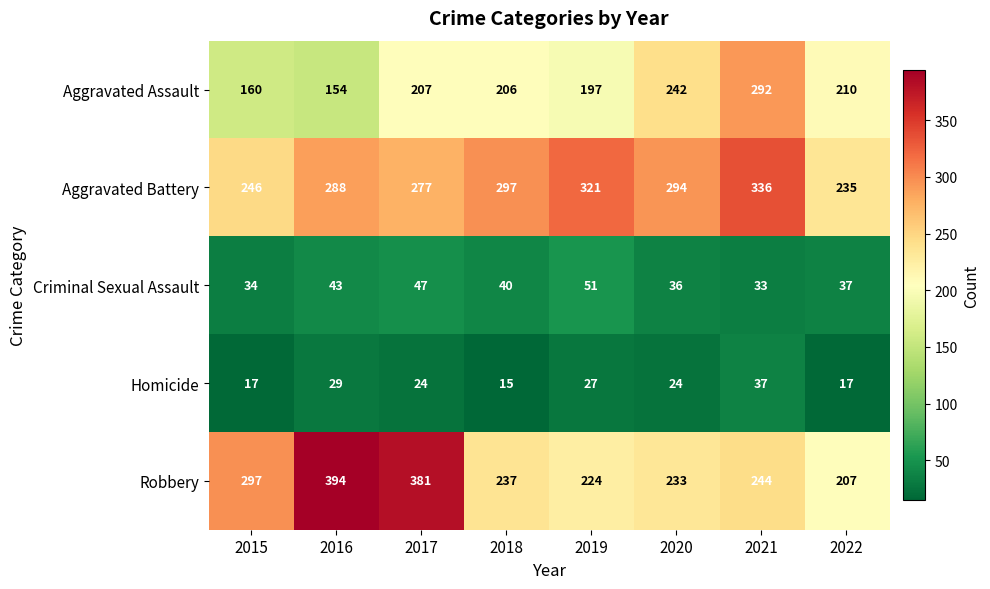

Which series has the largest total across all categories?

Aggravated Battery